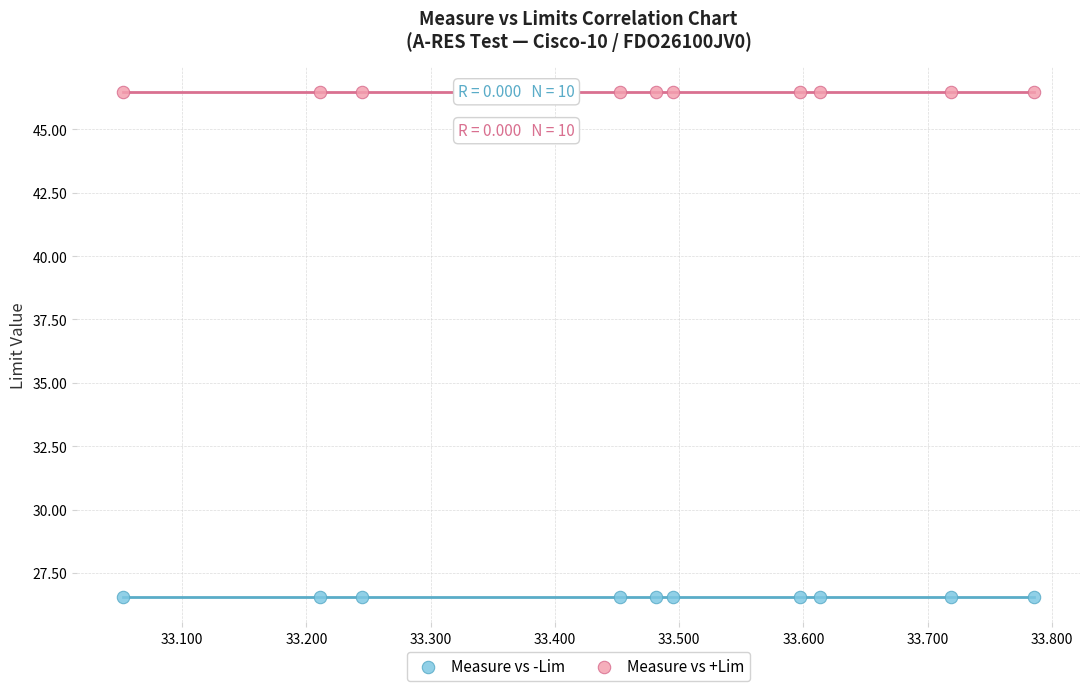

Which series reaches the maximum Y coordinate?

Measure vs +Lim